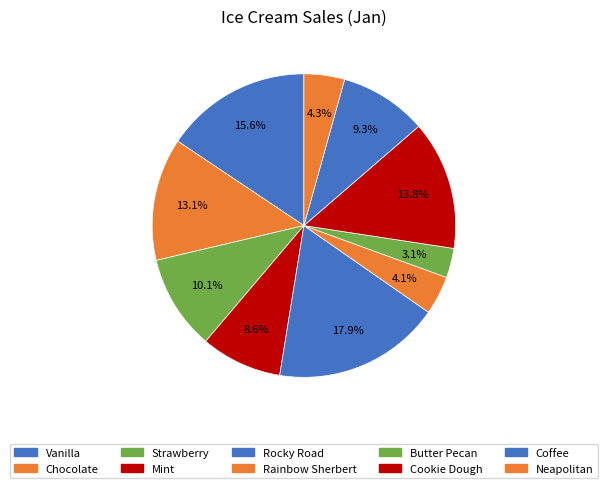

To the nearest percent, what is the average slice percentage?

10%